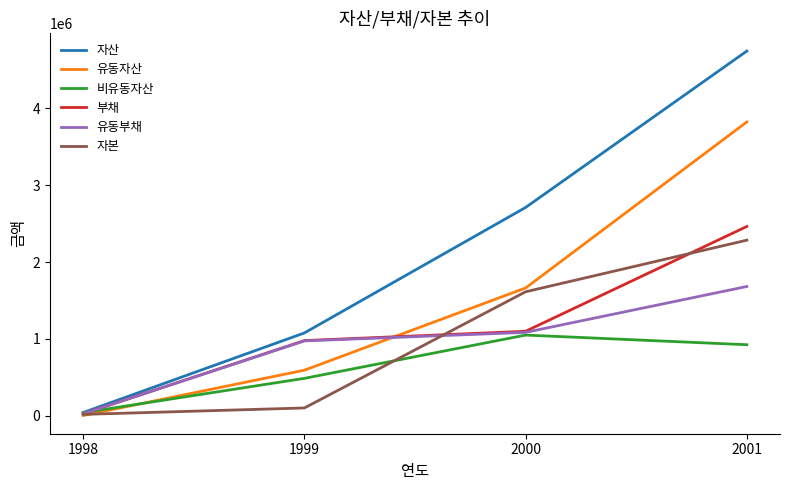

At which category does the chart reach its peak across all series?

2001